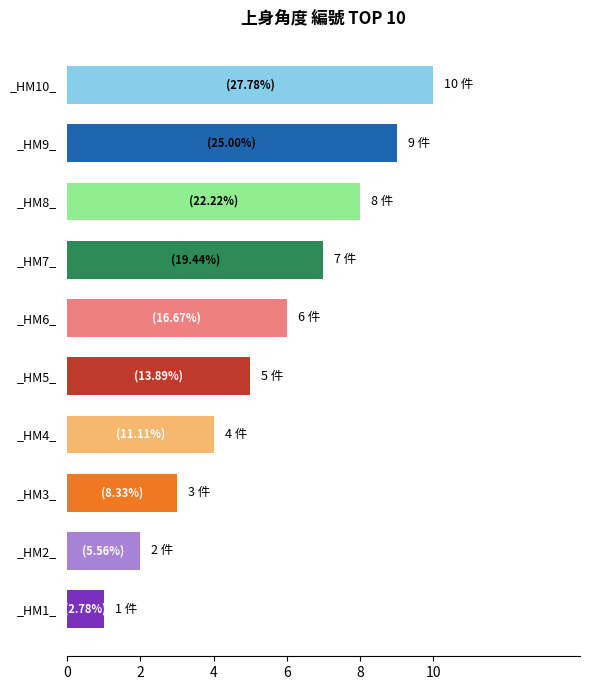

What is the average value?

6